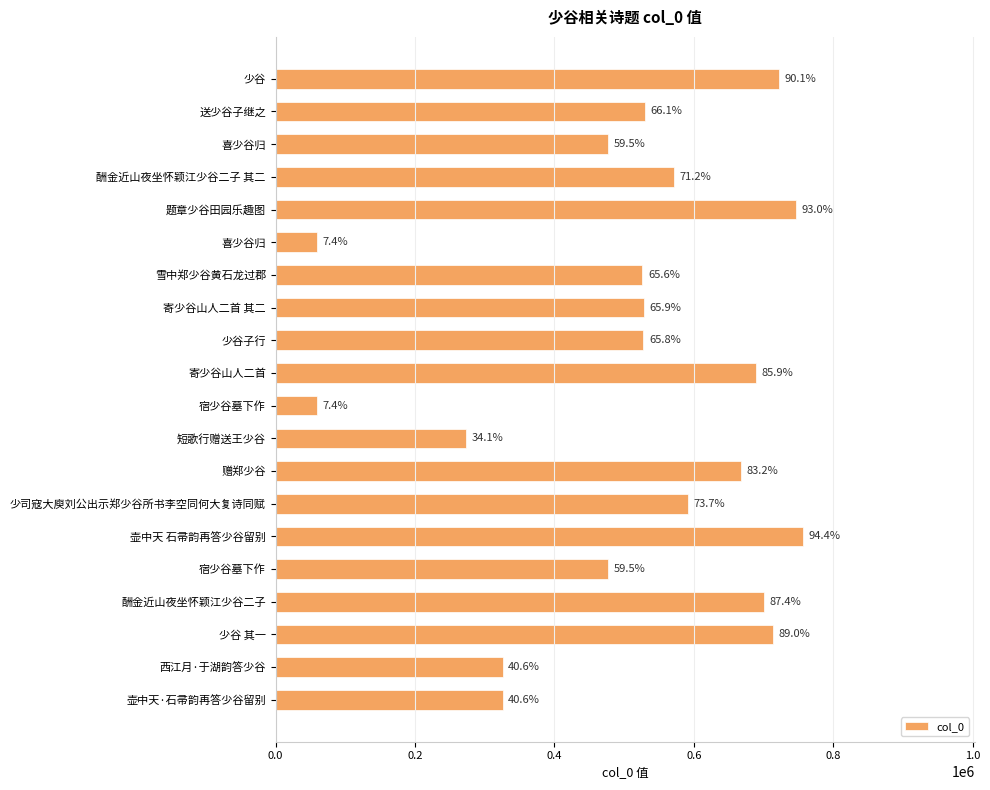

Are the bars horizontal?

Yes